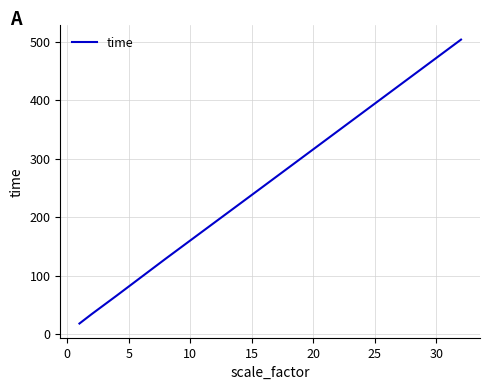

True or false: the data has more than 1 interior local peaks.

False